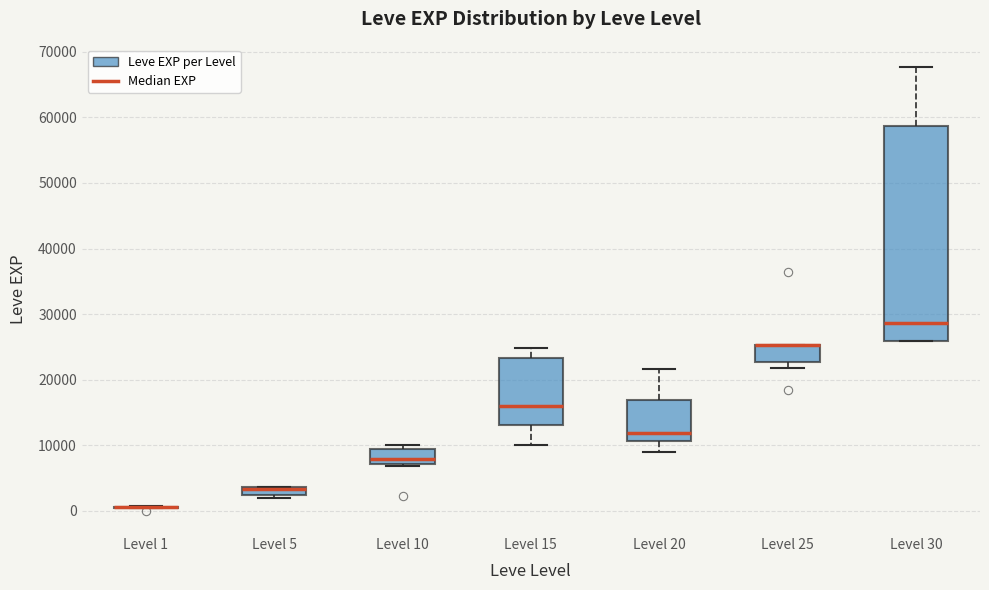

Which box is the tallest, from its lower edge to its upper edge?

Level 30